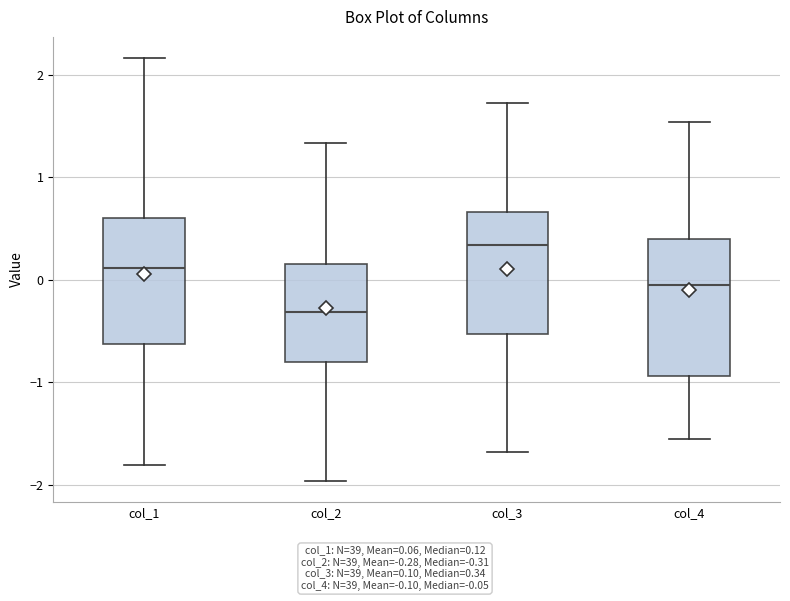

Which box is the tallest, from its lower edge to its upper edge?

col_4